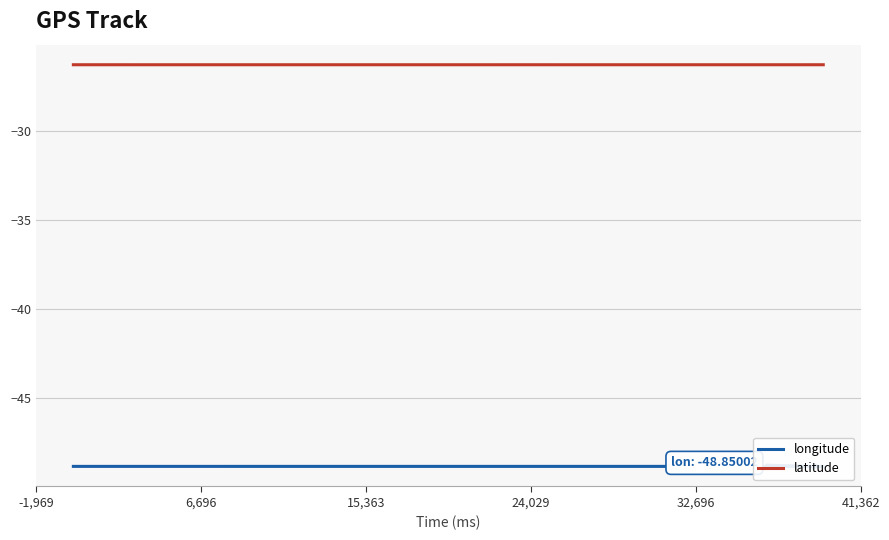

What is the highest value of the latitude series?

-26.3